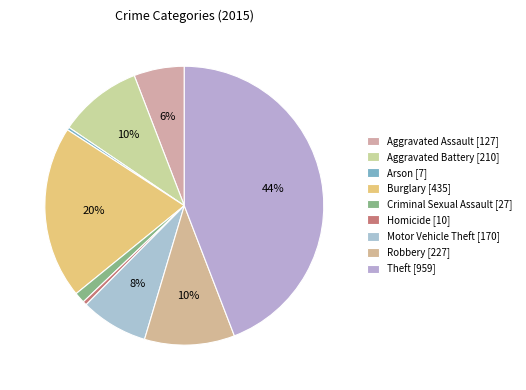

What percentage is the Burglary slice, to the nearest percent?

20%